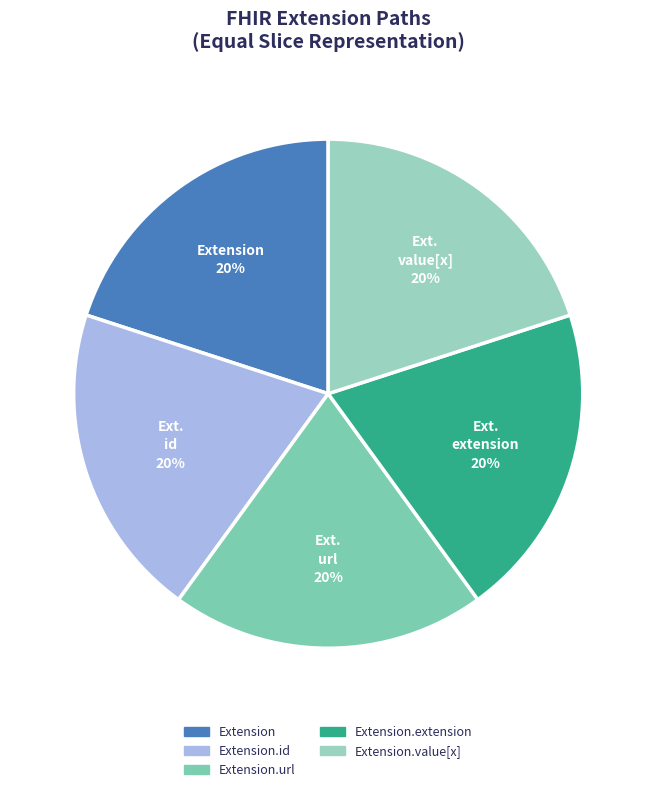

Is the sum of Extension.id and Extension.extension greater than half?

No